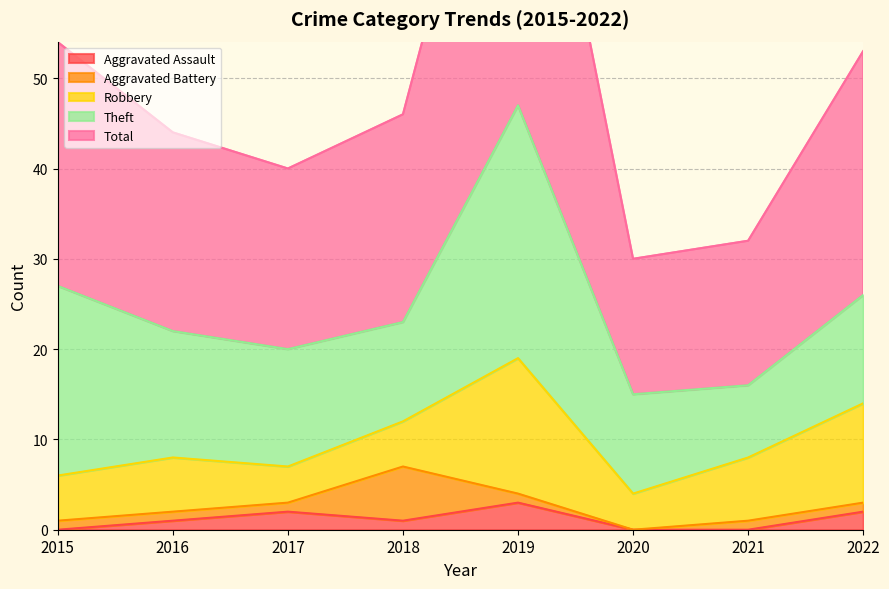

List the labels in order of Total value, largest first.

2019, 2015, 2022, 2018, 2016, 2017, 2021, 2020